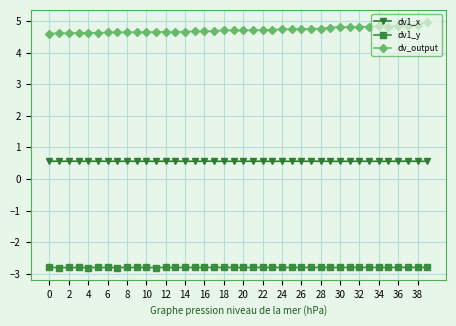

At how many categories does at least one series exceed 3?

40